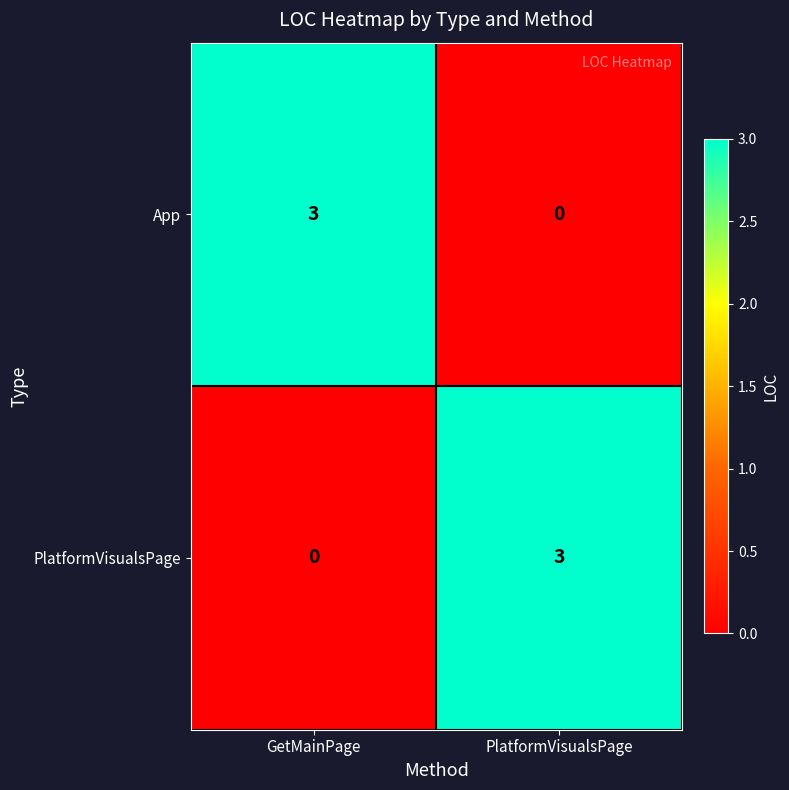

How many series are shown in this chart?

2